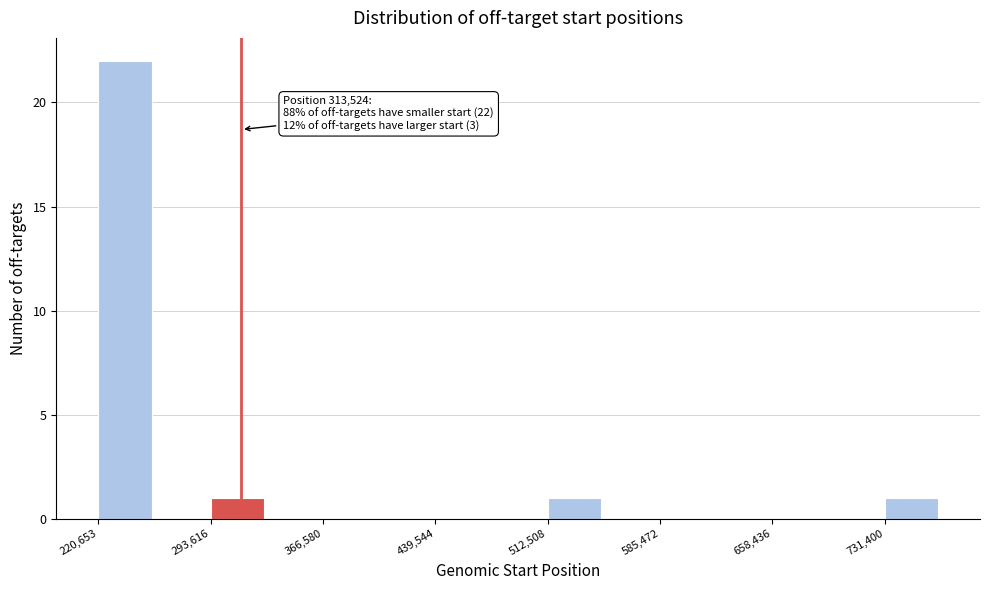

Around what value on the x-axis is the tallest bar? Give the approximate position of its centre, as read against the axis.

240000